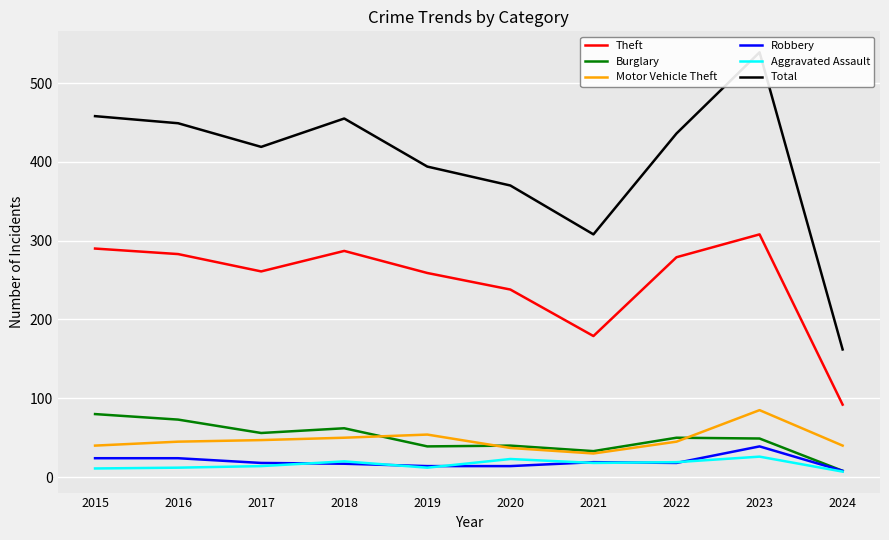

At which category is the sum across all series the highest?

2023